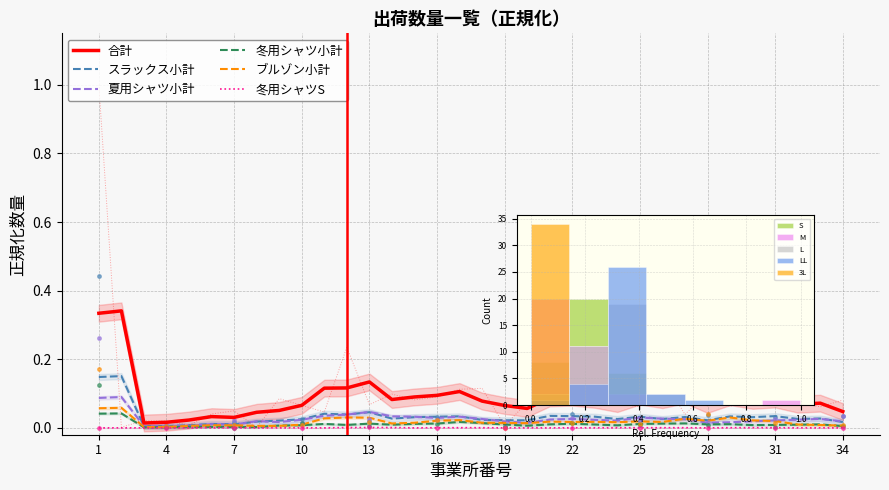

What are all the series names shown in the legend?

合計, スラックス小計, 夏用シャツ小計, 冬用シャツ小計, ブルゾン小計, 冬用シャツS